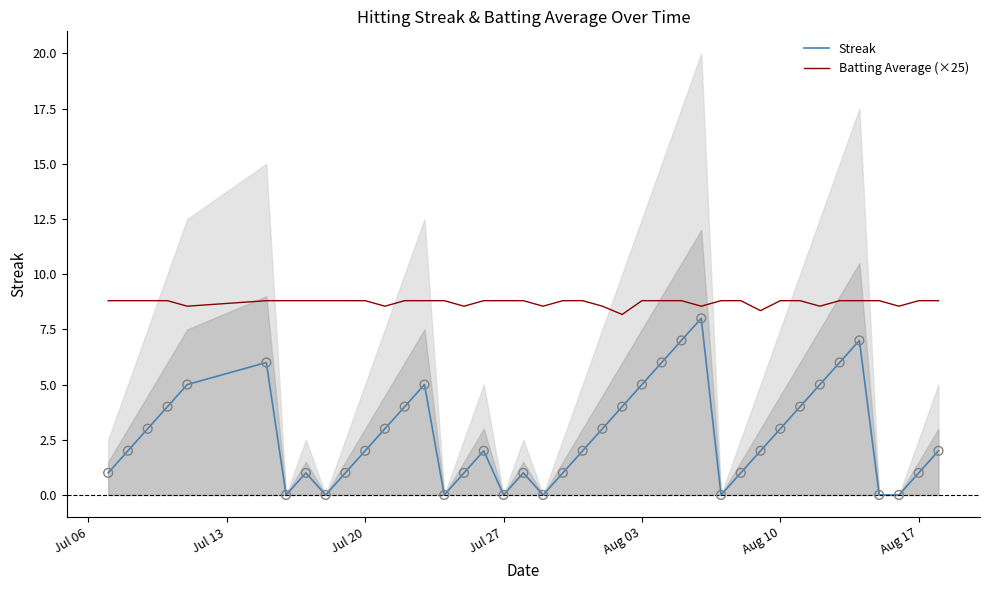

At how many categories does at least one series exceed 1?

40